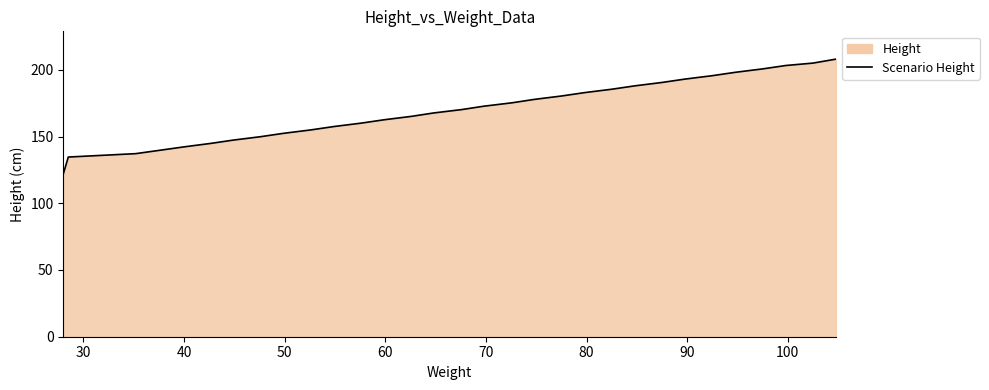

What is the smallest value displayed?

121.9